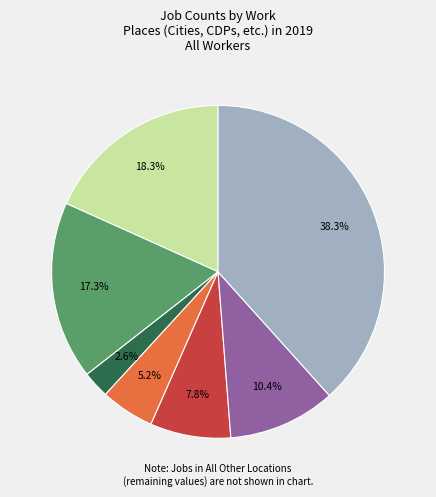

Is there a majority slice in this chart?

No